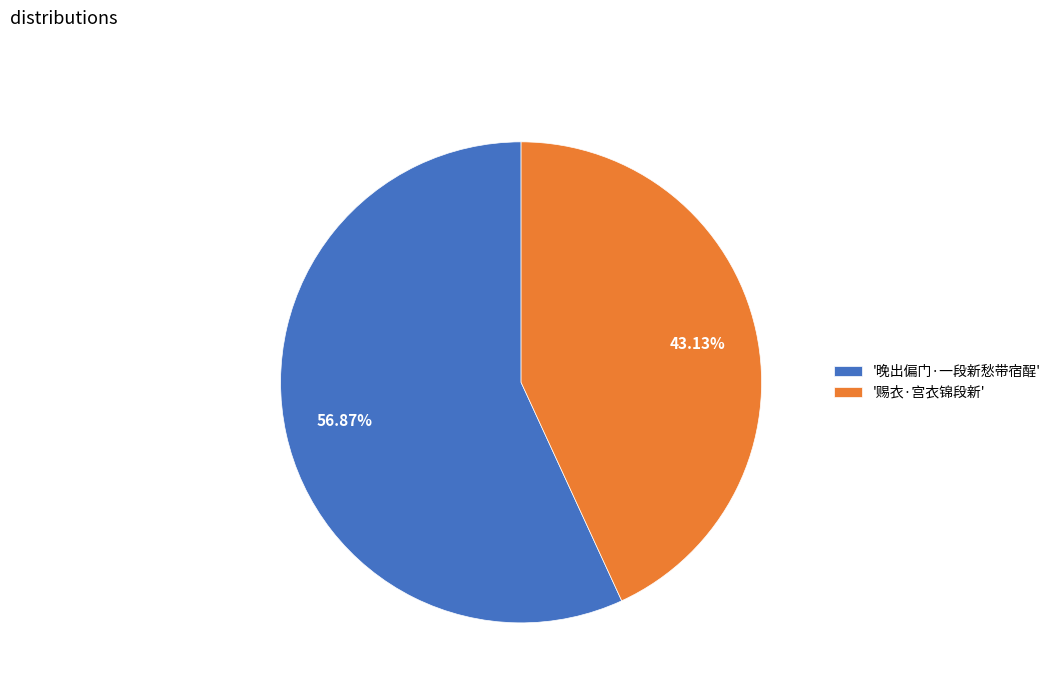

Between '晚出偏门·一段新愁带宿酲' and '赐衣·宫衣锦段新', which is larger?

'晚出偏门·一段新愁带宿酲'